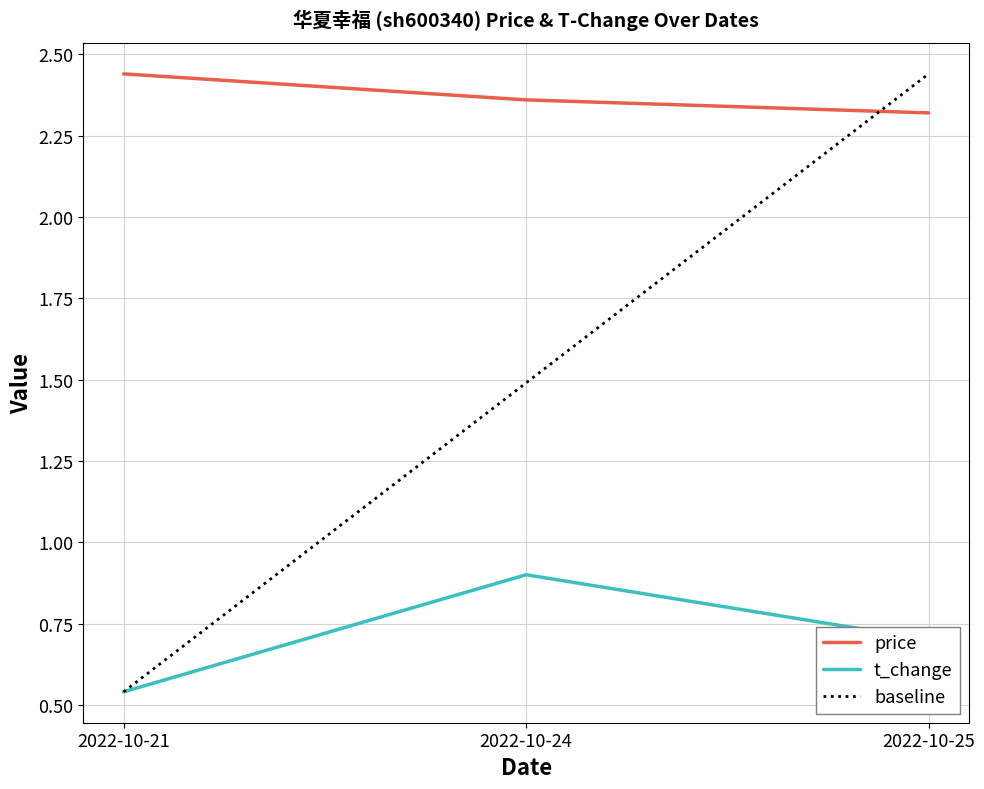

What is the sum of the baseline values at 2022-10-21 and 2022-10-24?

2.0